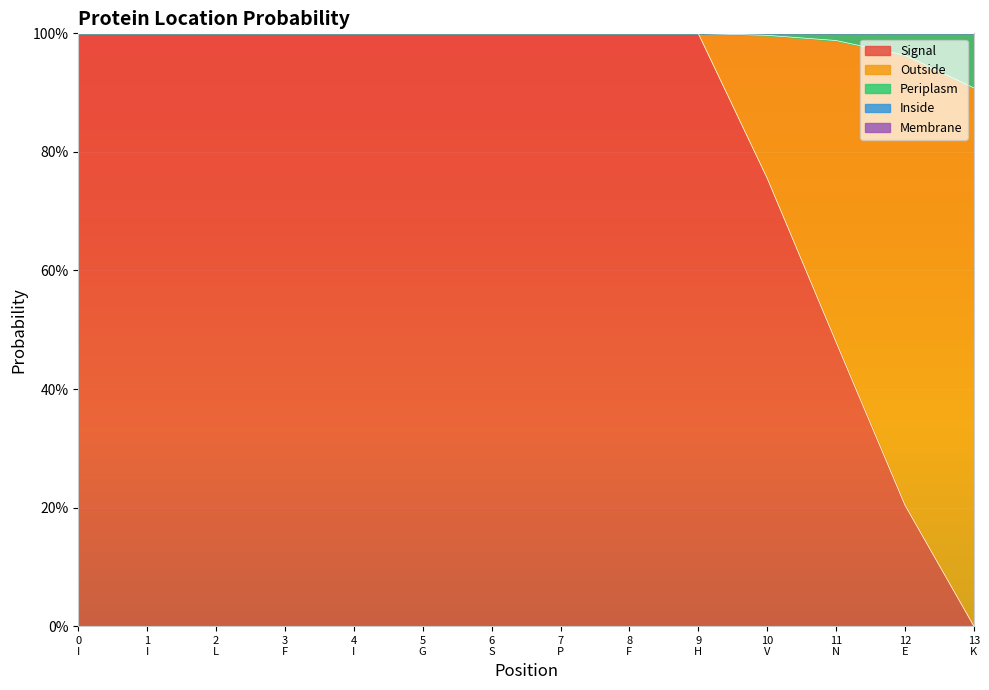

Reading left to right, what are all the values shown in this chart?

Signal: 1.0	1.0	1.0	1.0	1.0	1.0	1.0	1.0	1.0	1.0	0.8	0.5	0.2	0.0
Outside: 0.0	0.0	0.0	0.0	0.0	0.0	0.0	0.0	0.0	0.0	0.2	0.5	0.8	0.9
Periplasm: 0.0	0.0	0.0	0.0	0.0	0.0	0.0	0.0	0.0	0.0	0.0	0.0	0.0	0.1
Inside: 0.0	0.0	0.0	0.0	0.0	0.0	0.0	0.0	0.0	0.0	0.0	0.0	0.0	0.0
Membrane: 0.0	0.0	0.0	0.0	0.0	0.0	0.0	0.0	0.0	0.0	0.0	0.0	0.0	0.0